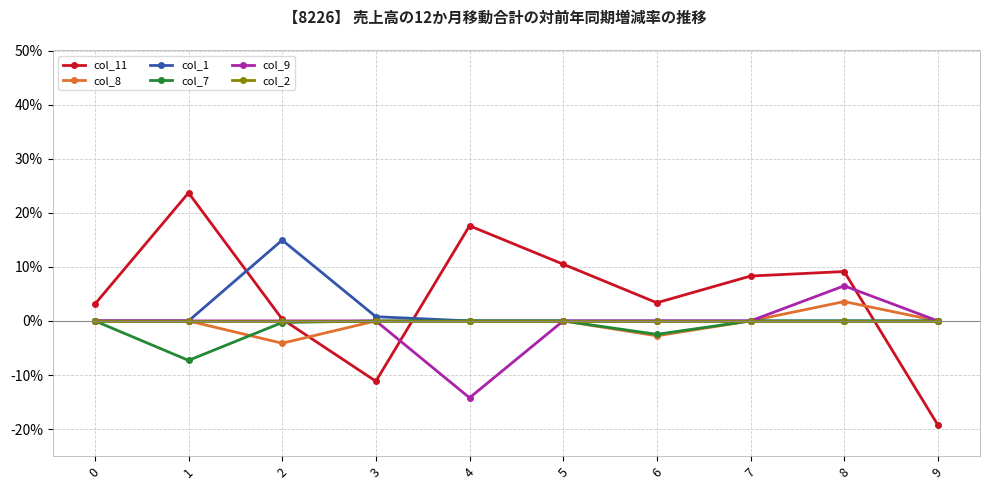

What are all the series names shown in the legend?

col_11, col_8, col_1, col_7, col_9, col_2